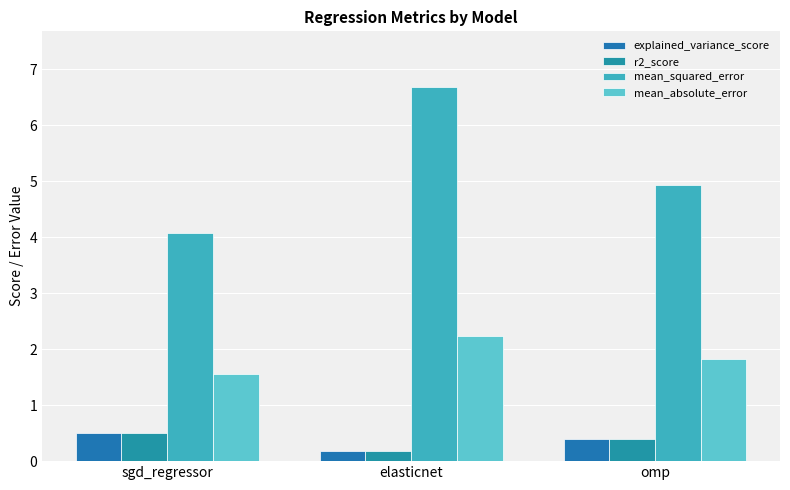

Reading left to right, extract all data points from this chart.

explained_variance_score: 0.5	0.2	0.4
r2_score: 0.5	0.2	0.4
mean_squared_error: 4.1	6.7	4.9
mean_absolute_error: 1.6	2.2	1.8